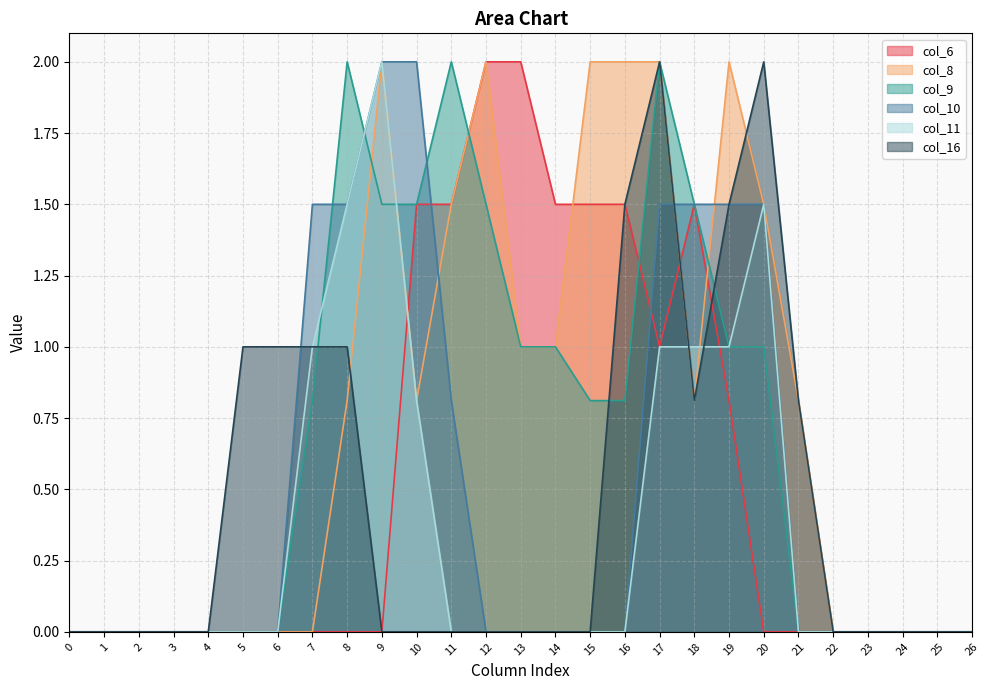

How many data points in col_11 are above 0?

8